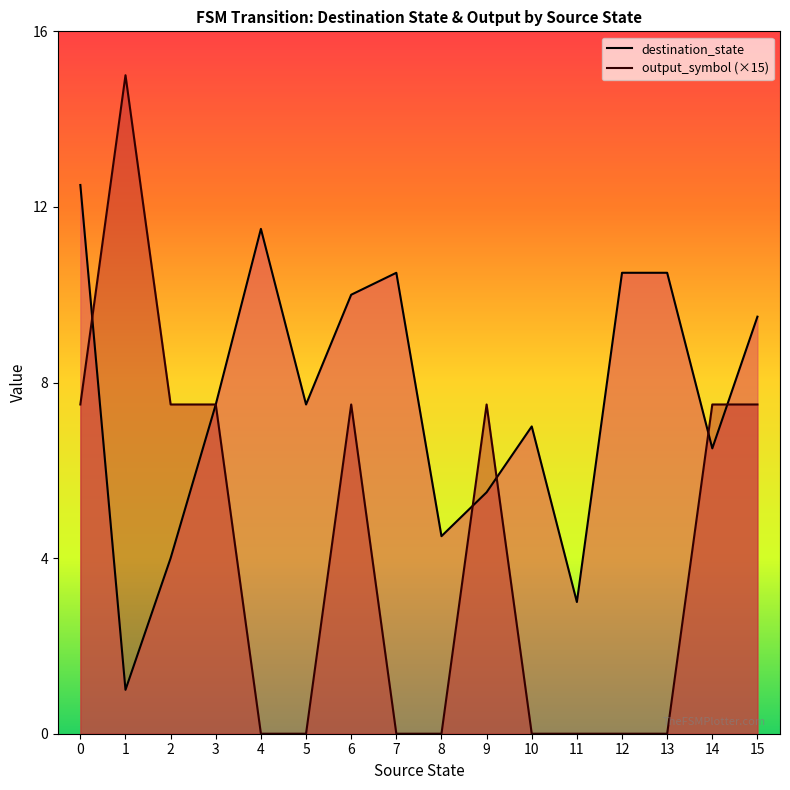

What is the difference between the highest and lowest values at 8?

4.5